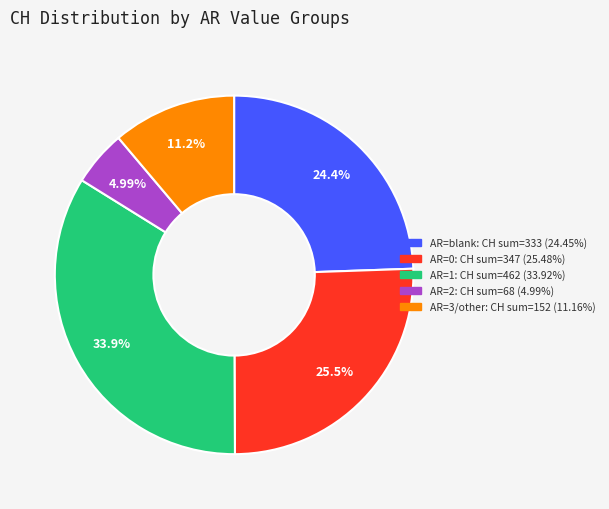

Does any single category account for the majority?

No